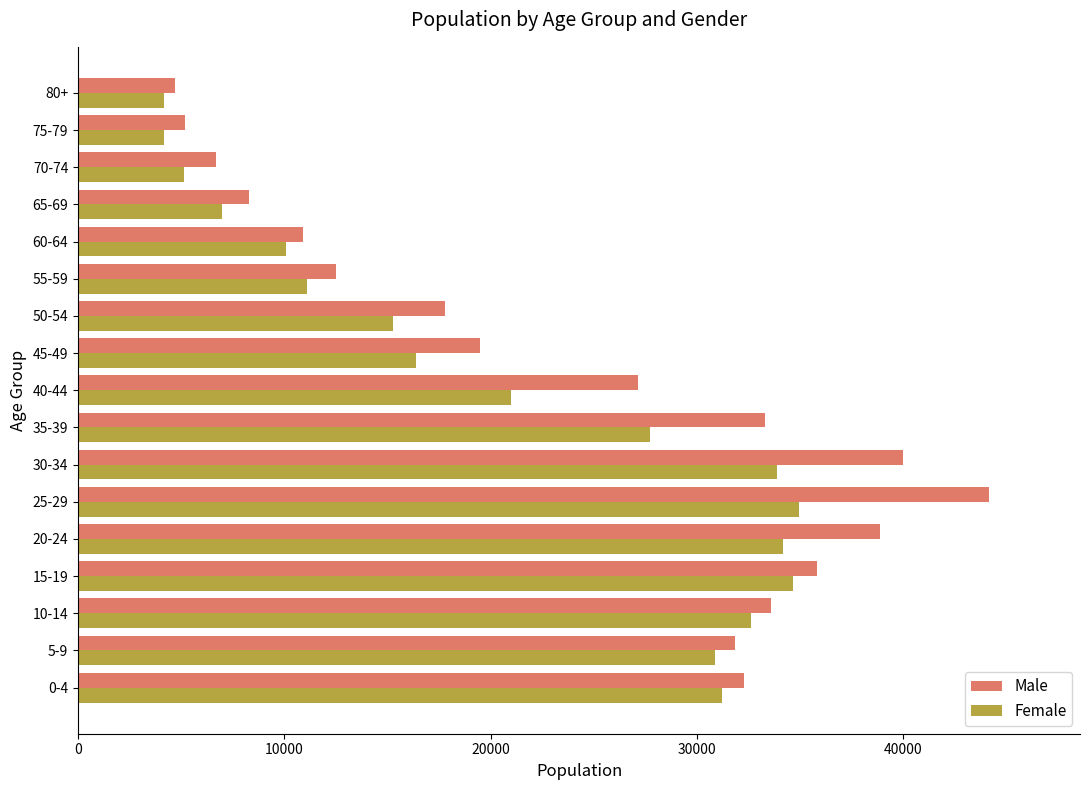

Rank the series by their maximum value, from highest to lowest.

Male, Female